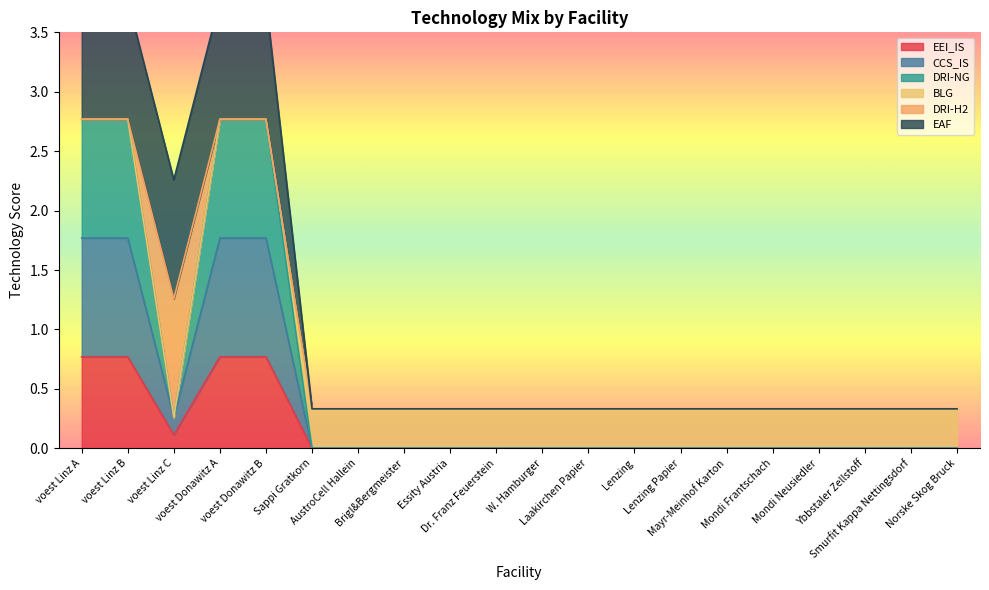

Where is the first local minimum for CCS_IS?

voest Linz C